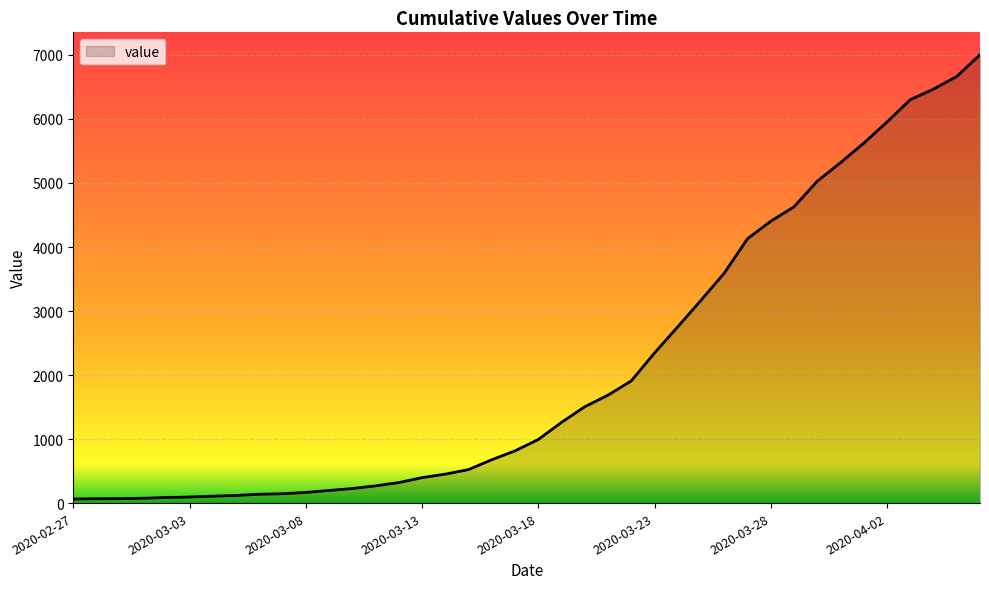

How many distinct data groups are displayed?

1